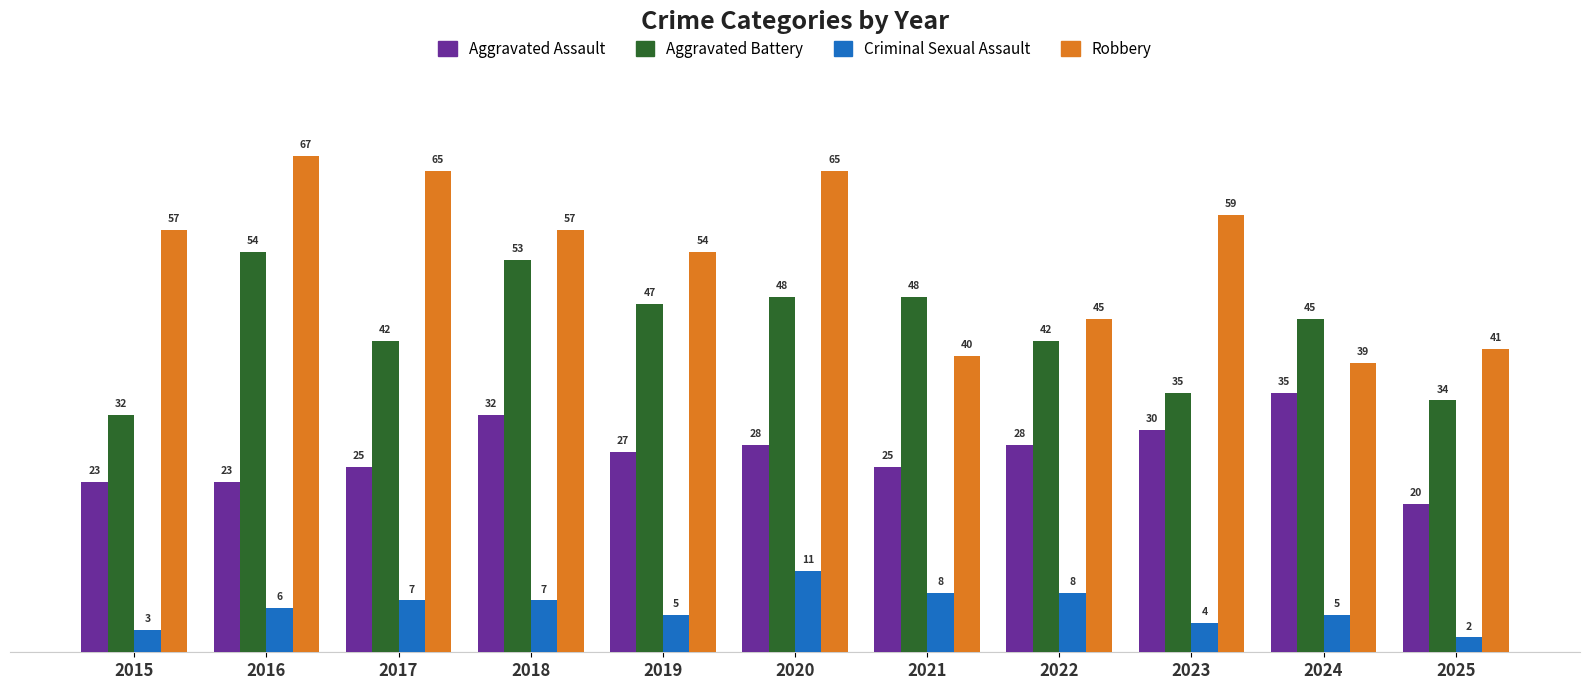

What is the total value across all series at 2018?

149